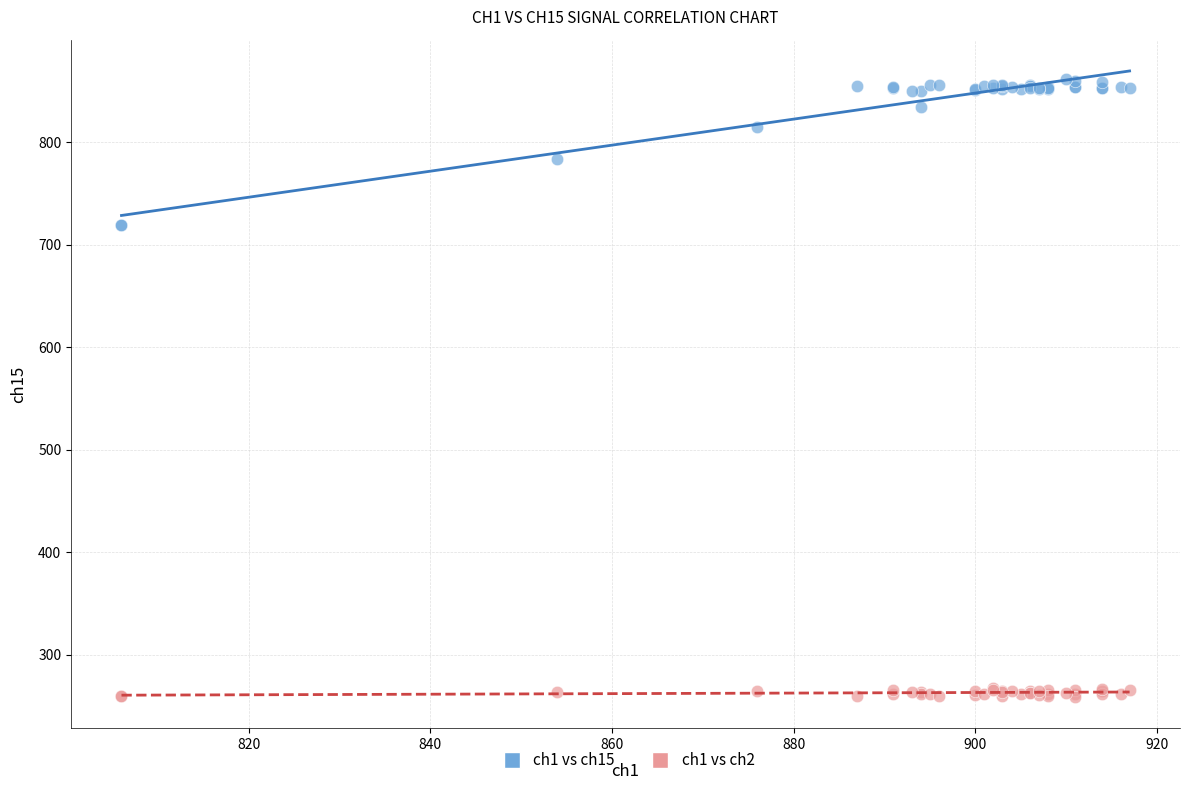

What is the X range (max minus min) for the scatter plot?

111